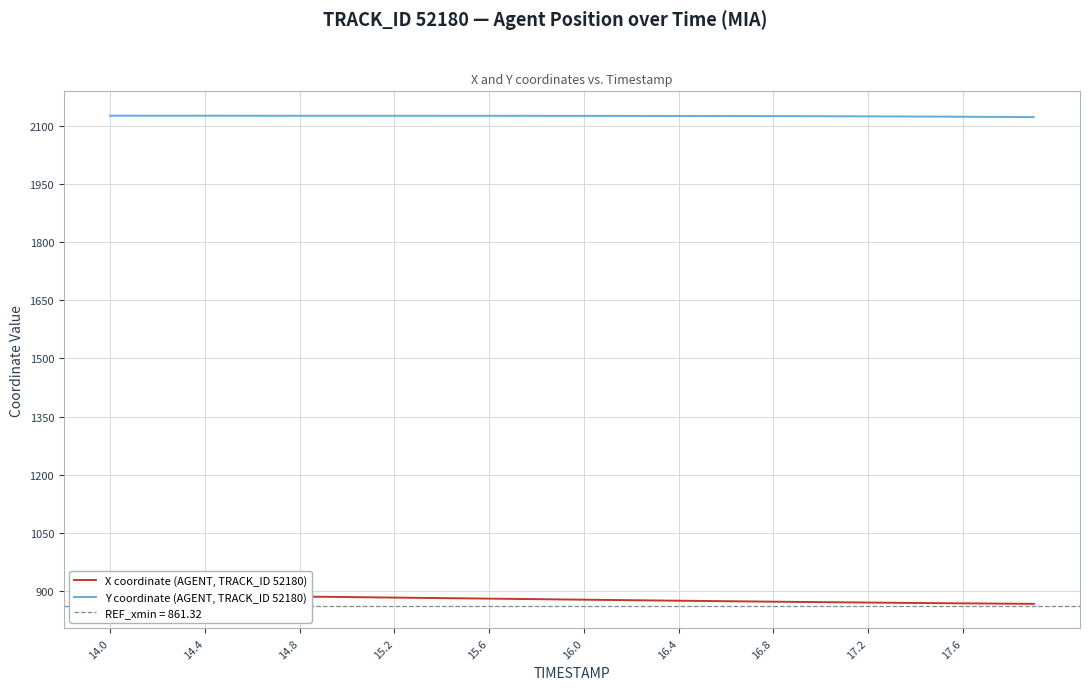

List the series in order of their peak value, lowest first.

X coordinate (AGENT, TRACK_ID 52180), Y coordinate (AGENT, TRACK_ID 52180)